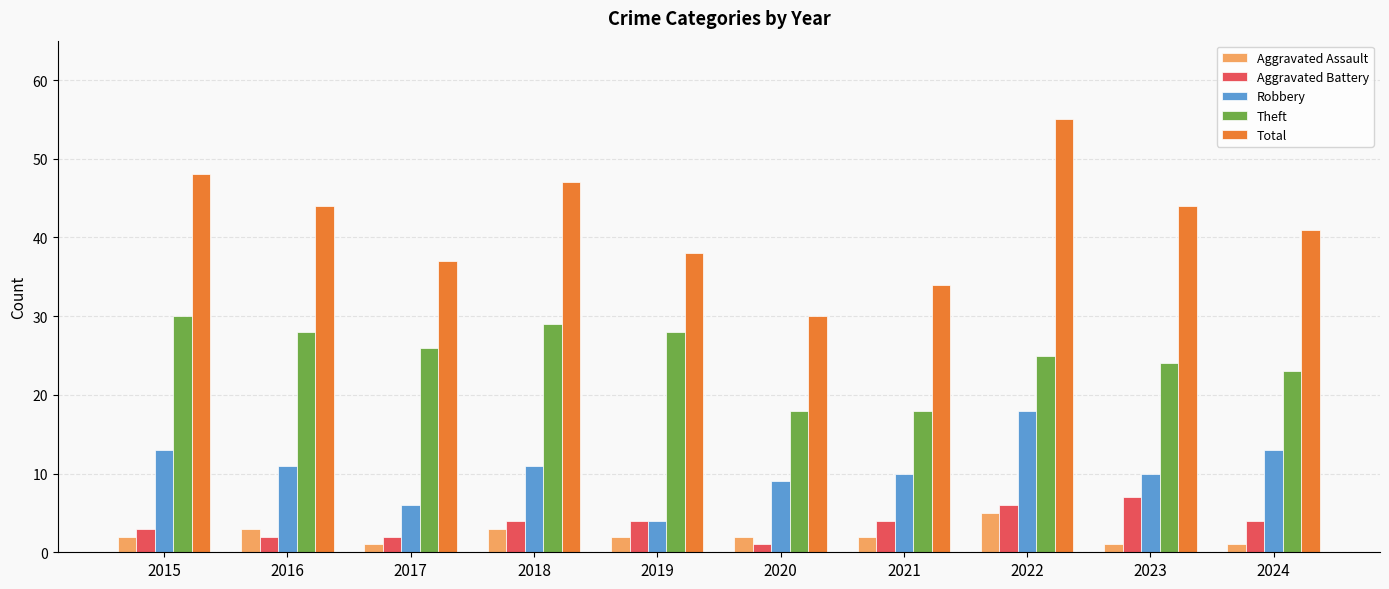

Reading right to left, extract all data points from this chart.

Aggravated Assault: 2024=1	2023=1	2022=5	2021=2	2020=2	2019=2	2018=3	2017=1	2016=3	2015=2
Aggravated Battery: 2024=4	2023=7	2022=6	2021=4	2020=1	2019=4	2018=4	2017=2	2016=2	2015=3
Robbery: 2024=13	2023=10	2022=18	2021=10	2020=9	2019=4	2018=11	2017=6	2016=11	2015=13
Theft: 2024=23	2023=24	2022=25	2021=18	2020=18	2019=28	2018=29	2017=26	2016=28	2015=30
Total: 2024=41	2023=44	2022=55	2021=34	2020=30	2019=38	2018=47	2017=37	2016=44	2015=48